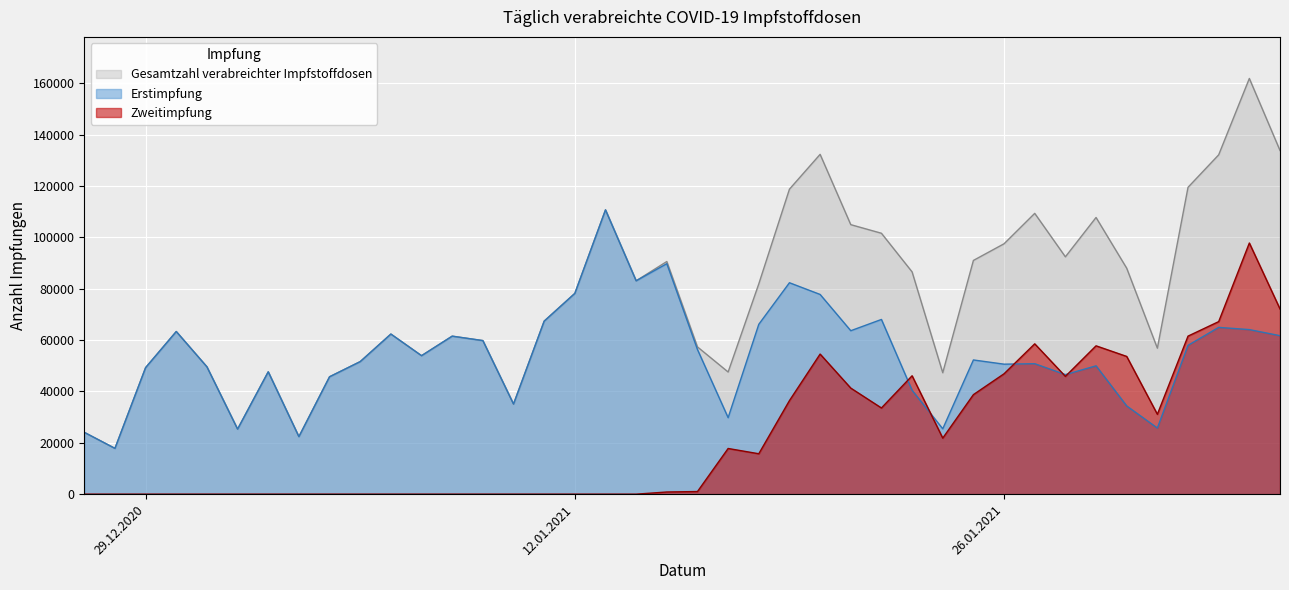

True or false: Zweitimpfung and Gesamtzahl verabreichter Impfstoffdosen intersect in this chart.

False